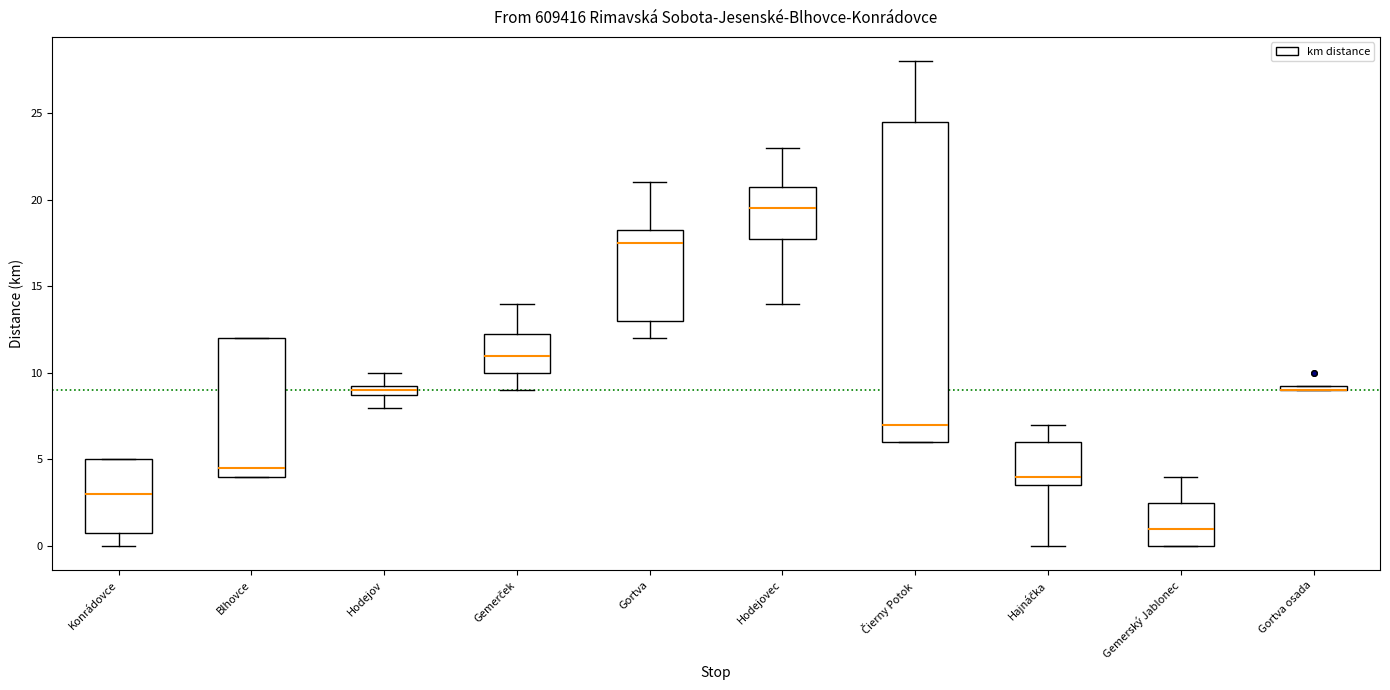

Which box is the tallest, from its lower edge to its upper edge?

Čierny Potok